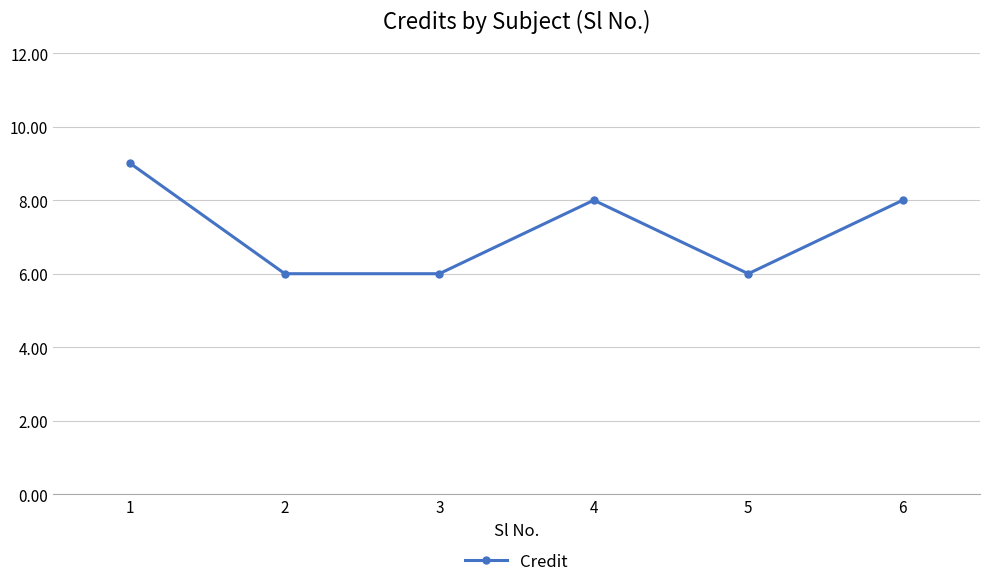

Count the values in the range 6 to 8.

5